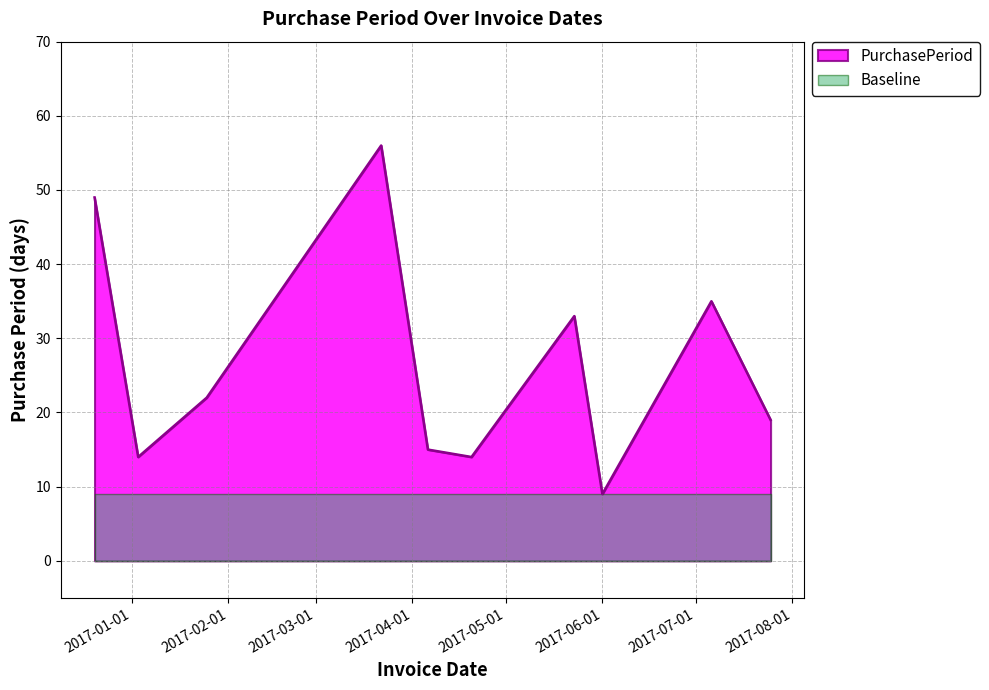

Approximately how many times larger is the value at 2017-04-20 compared to 2017-01-25?

0.6